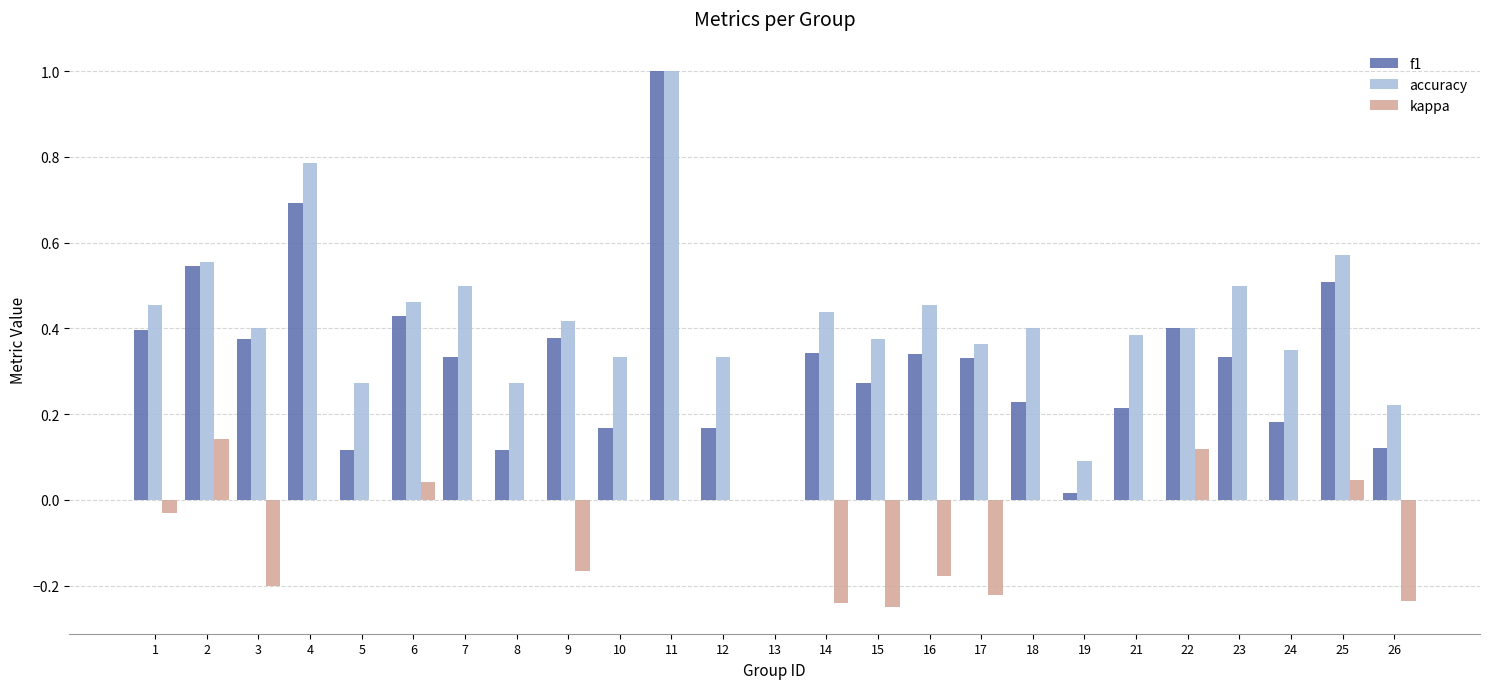

What is the sum of the f1 values at 2 and 4?

1.2